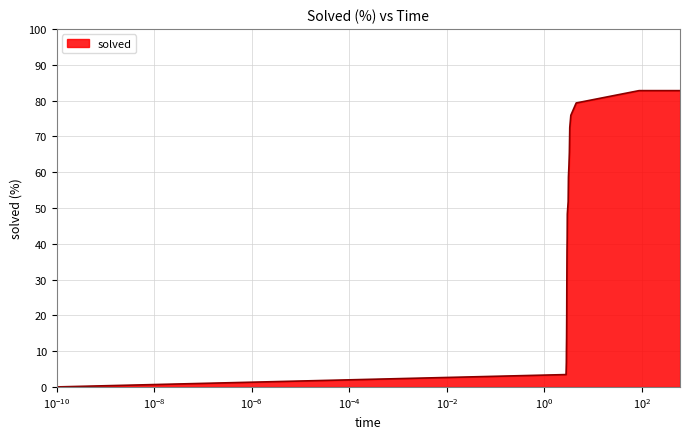

Count the number of categories in the chart.

24